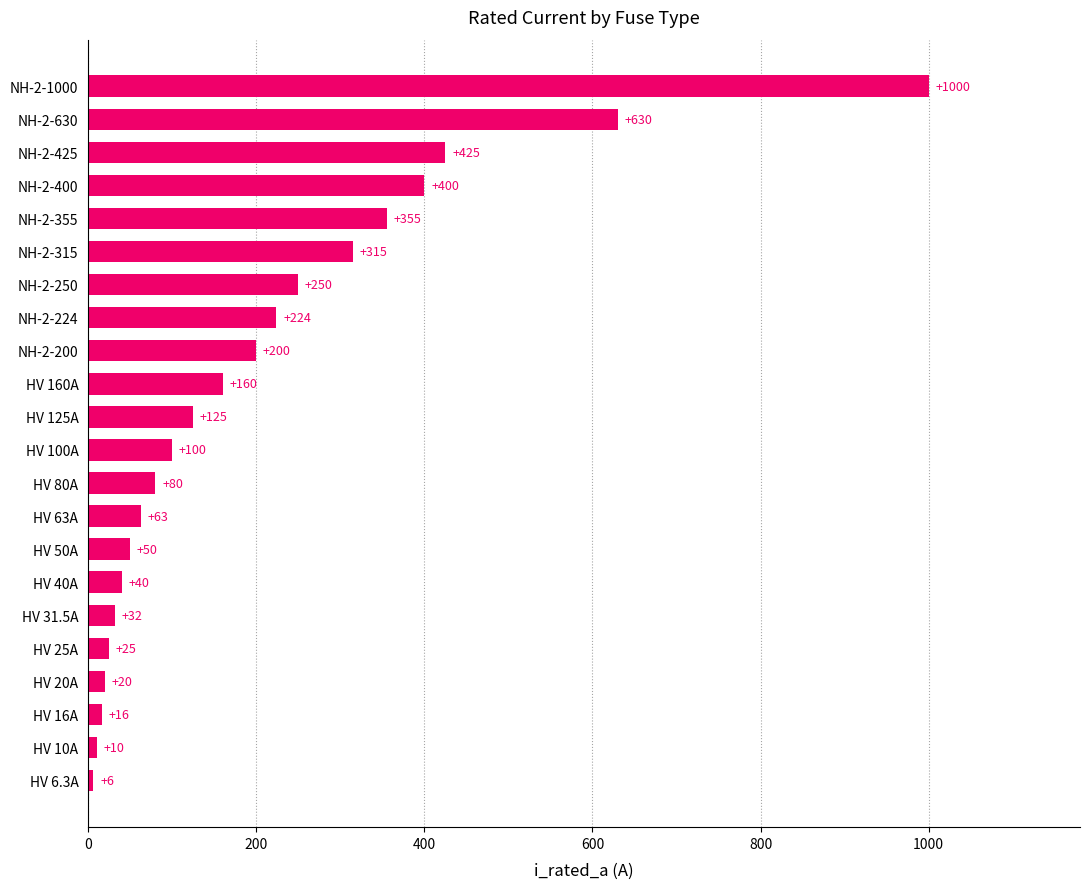

Are the bars horizontal?

Yes